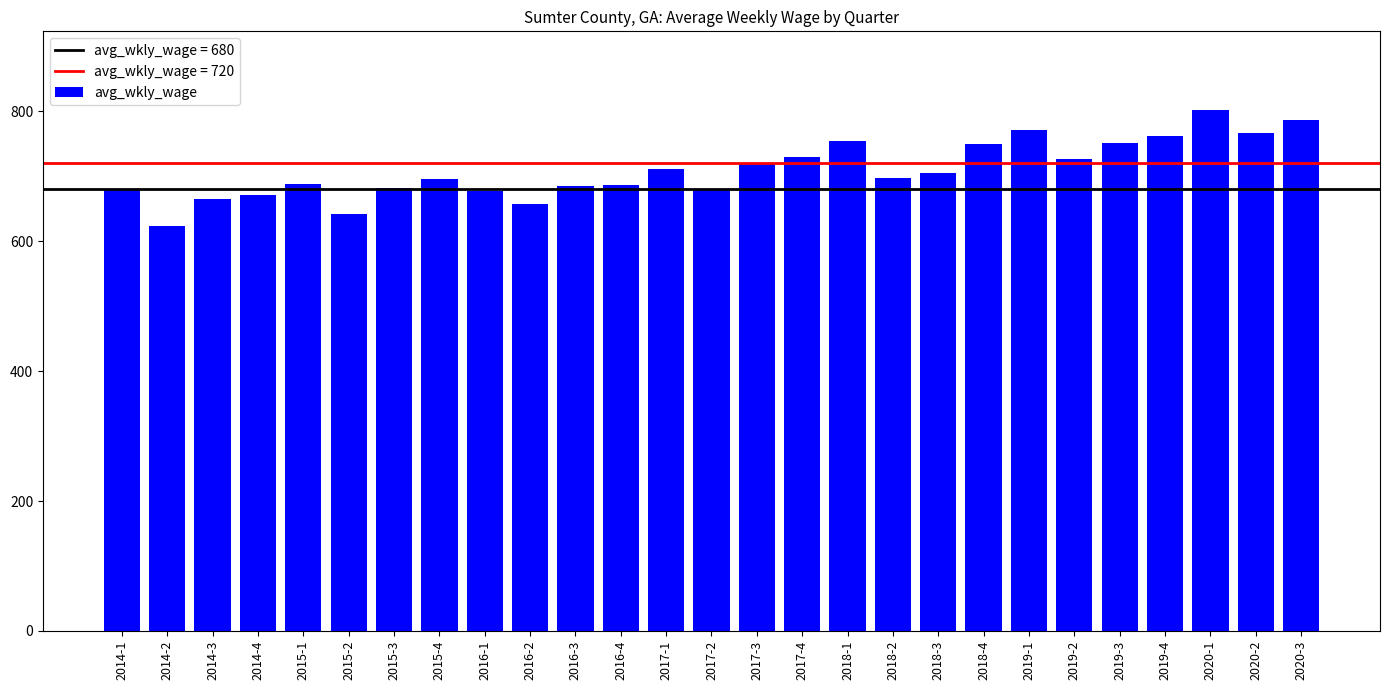

Which has a higher value, 2014-4 or 2020-2?

2020-2